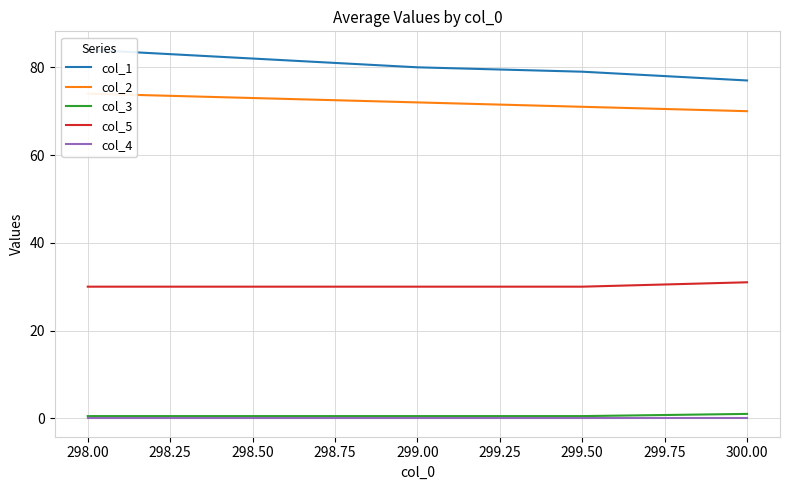

What is the difference between the maximum and minimum values in the col_2 series?

4.0